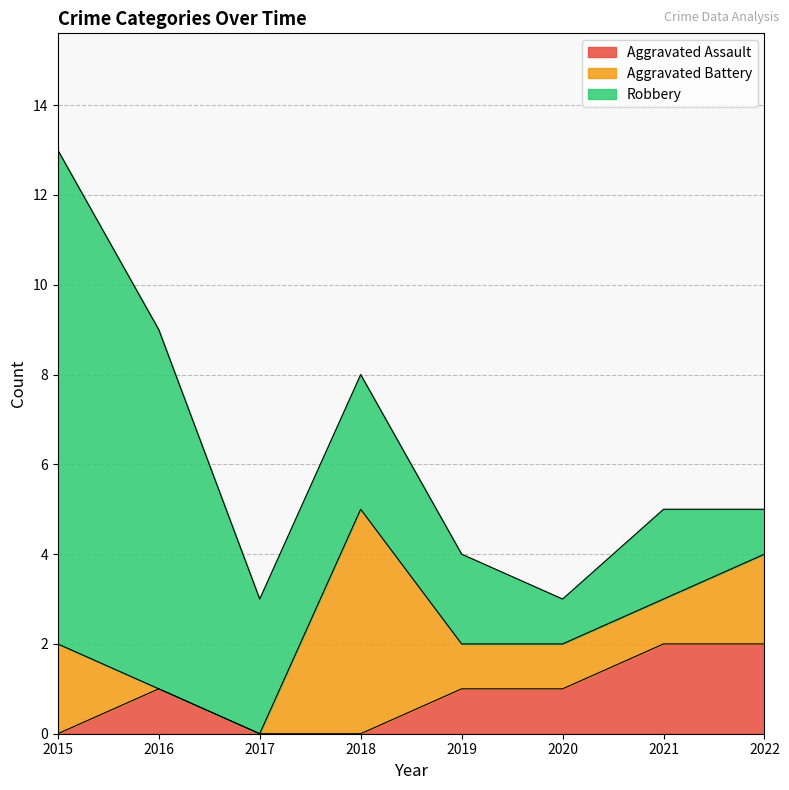

True or false: Aggravated Assault and Robbery cross at least once.

False